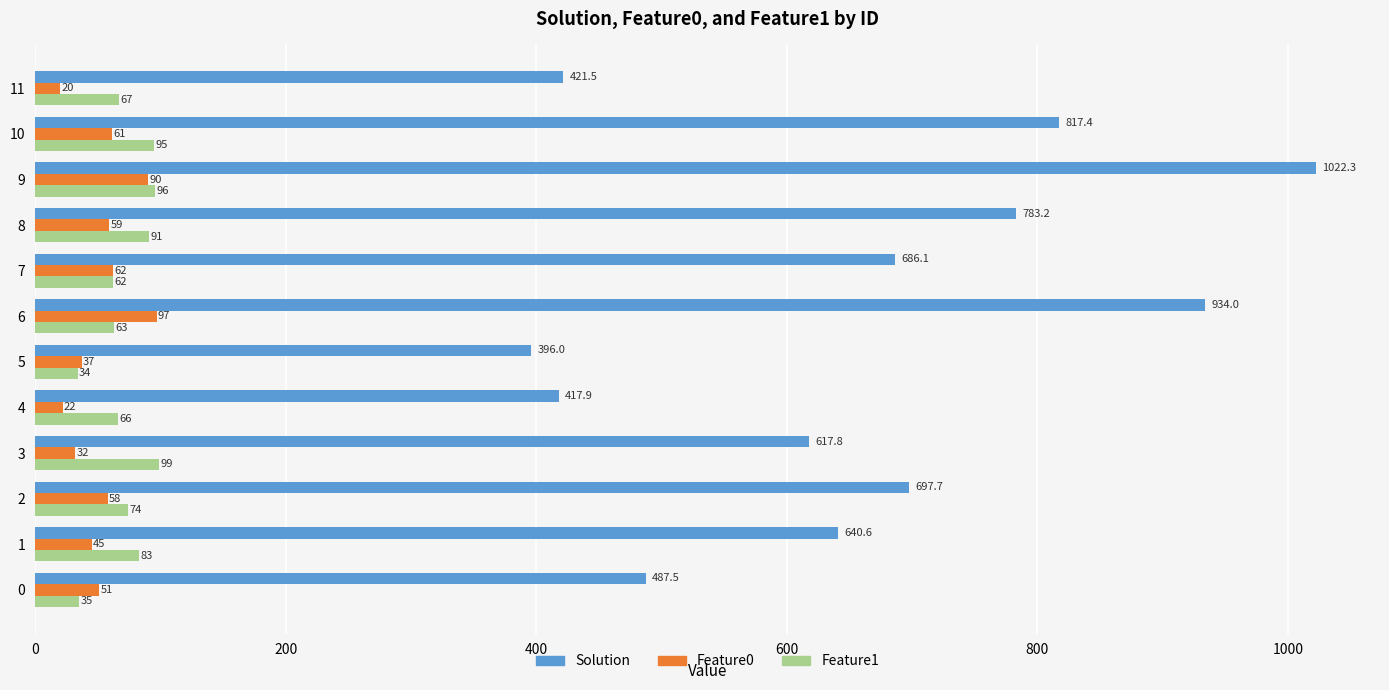

The Feature1 series shows 63.0 at 6. True or false?

True